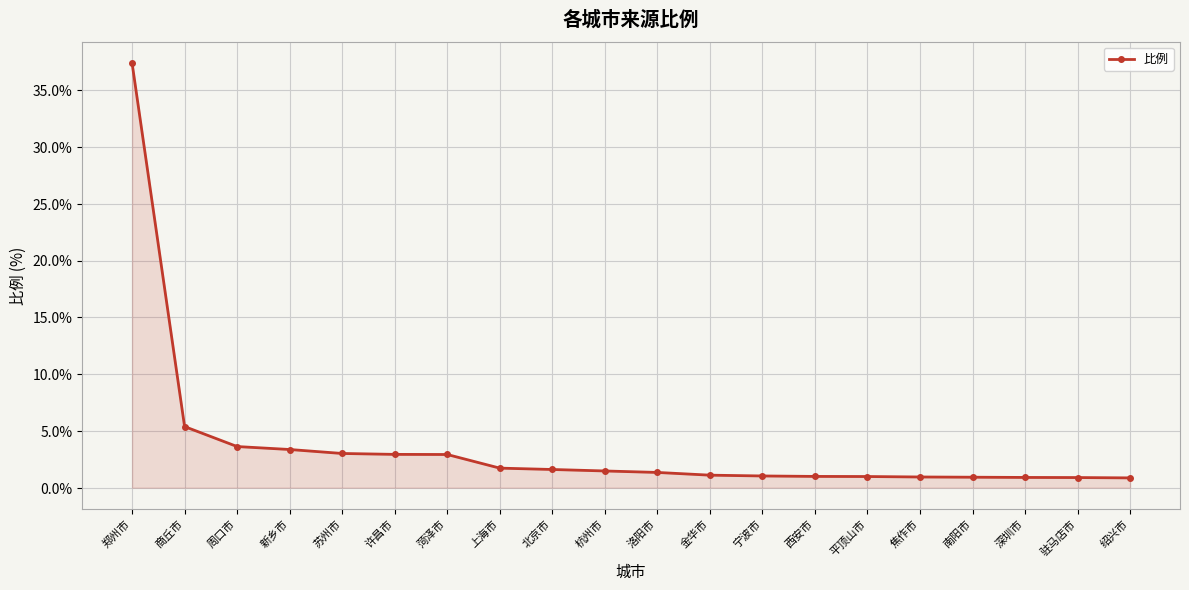

What is the minimum value shown in the chart?

0.9